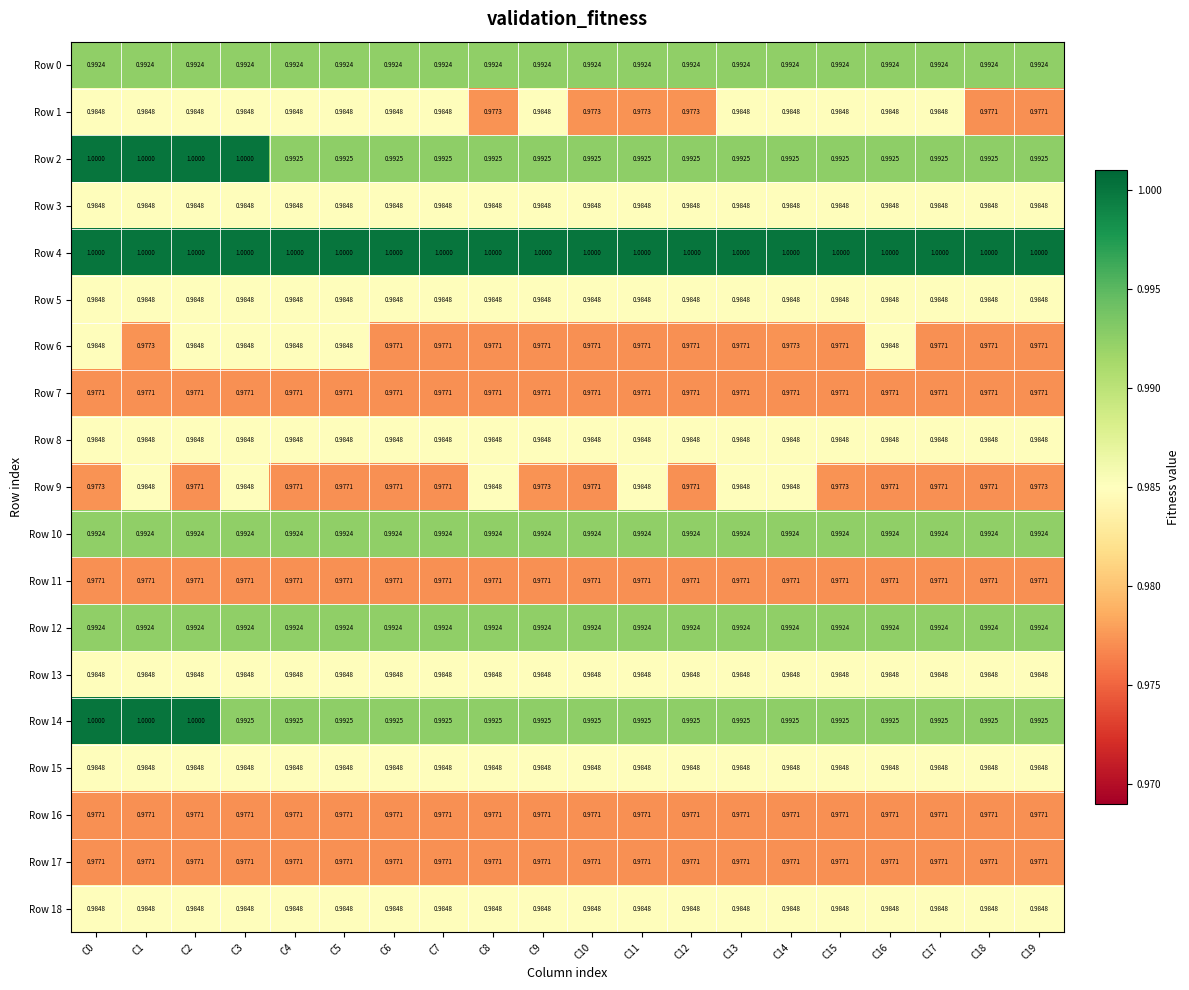

Is the value of Row 4 at C10 greater than the value of Row 17 at C2?

Yes